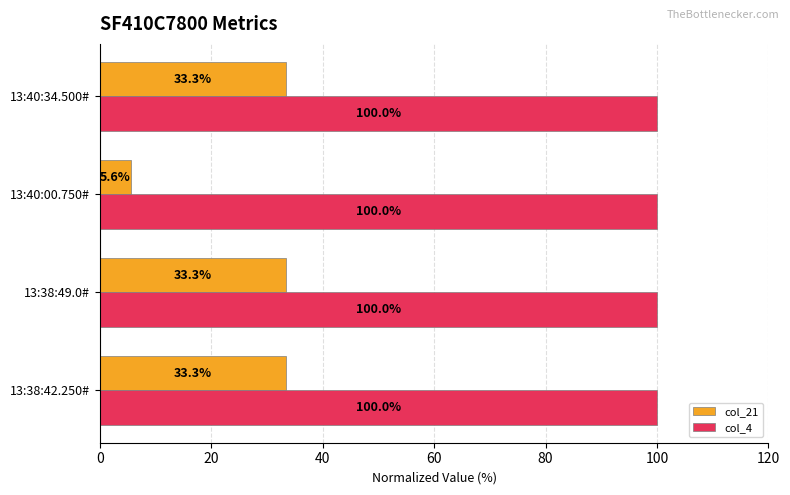

What is the average value of the col_4 series?

100.0